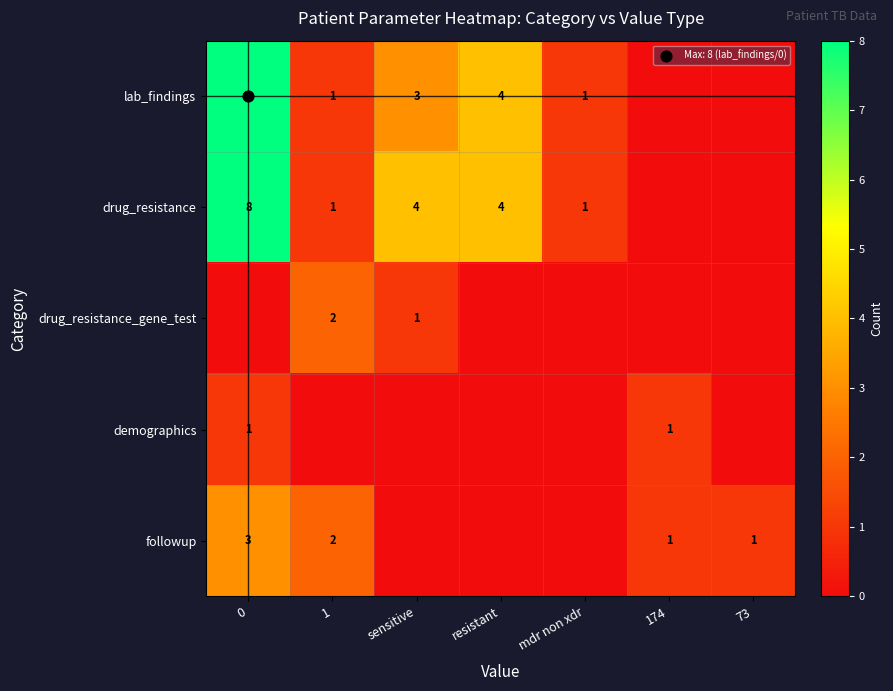

At how many categories does at least one series exceed 4?

1